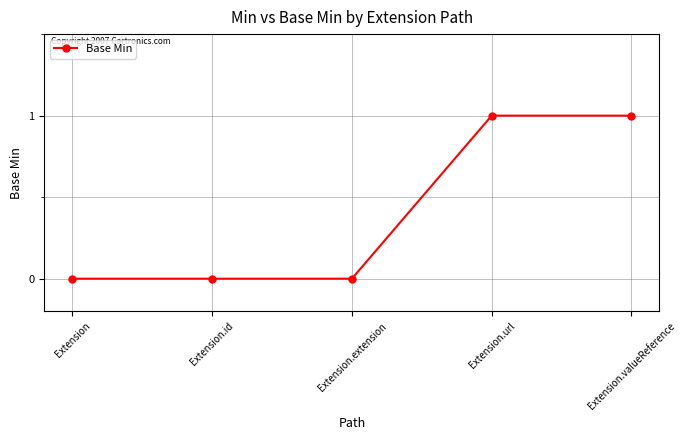

True or false: the data shows 0 at Extension.

True